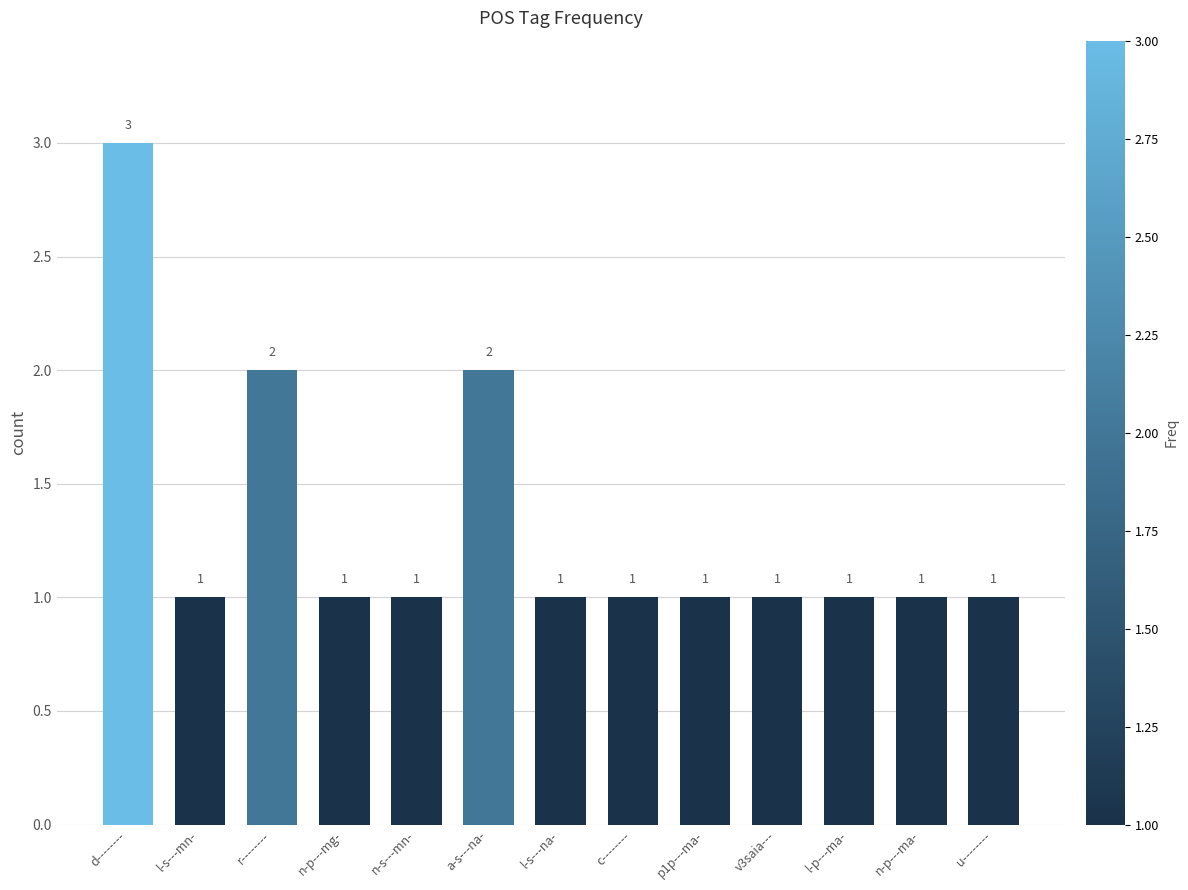

Between r-------- and n-p---mg-, which is larger?

r--------